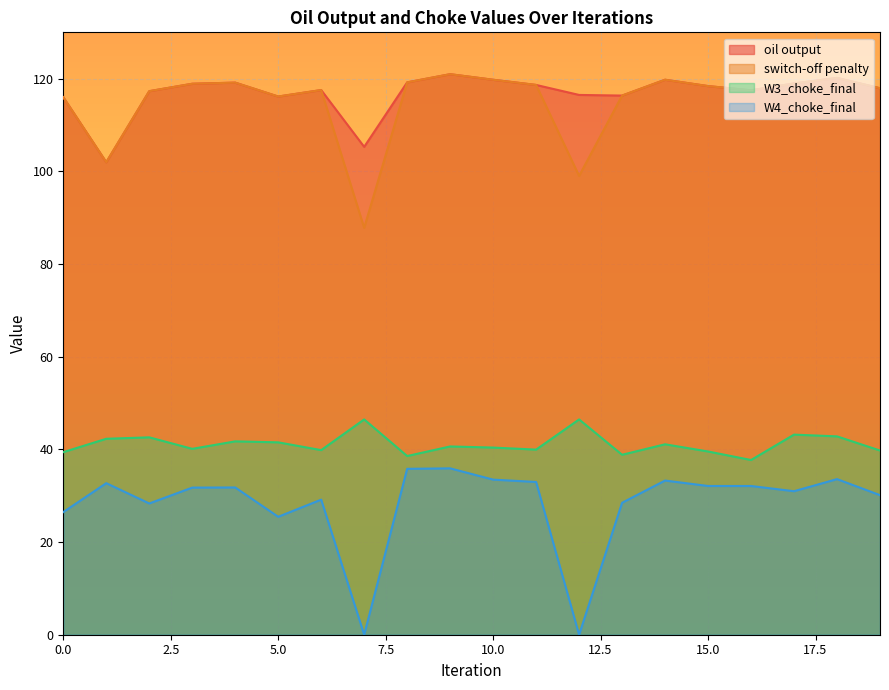

True or false: W3_choke_final and W4_choke_final cross at least once.

False